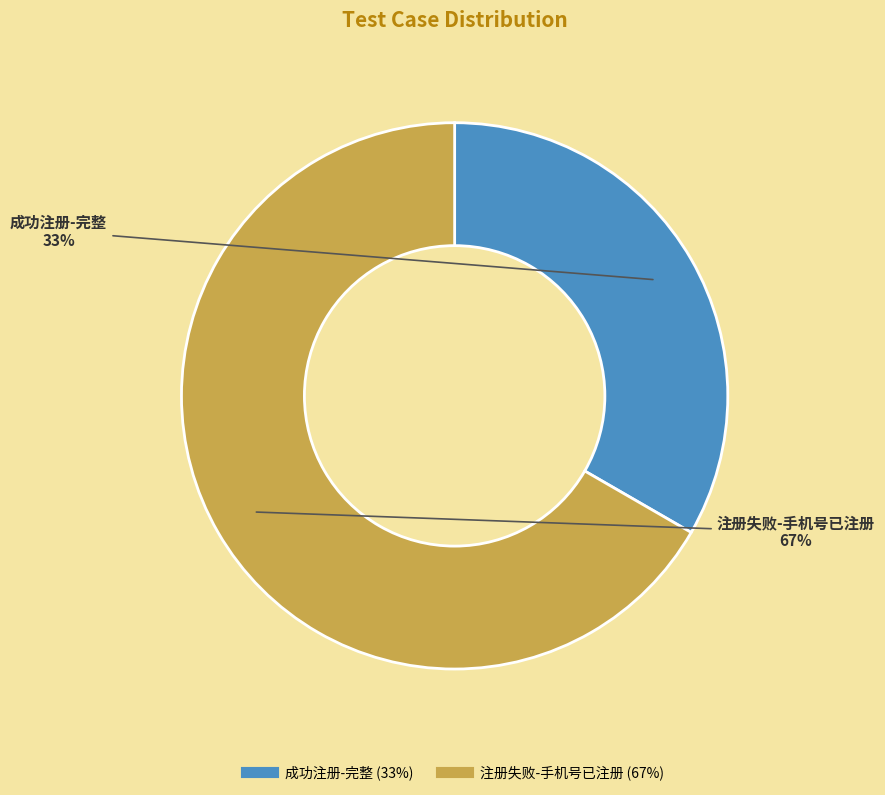

Is it true that 注册失败-手机号已注册 is 67% of the pie?

True